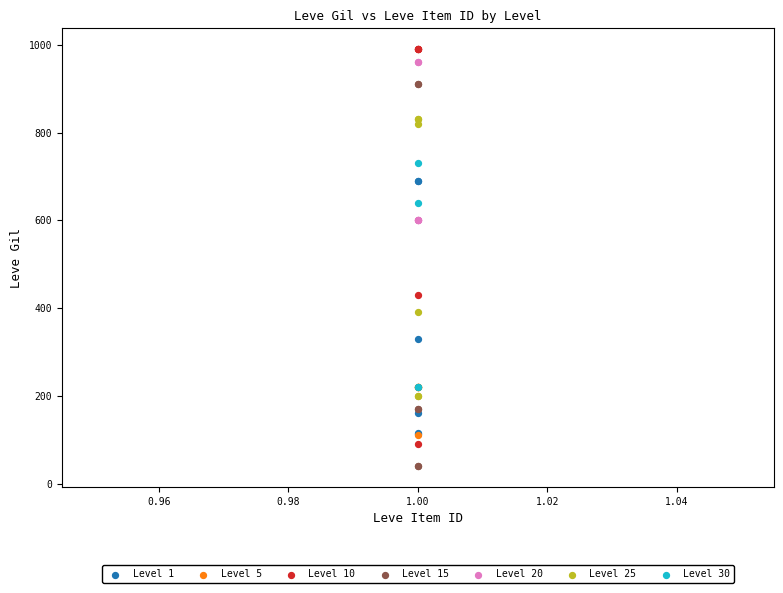

Which series reaches the minimum Y coordinate?

Level 15